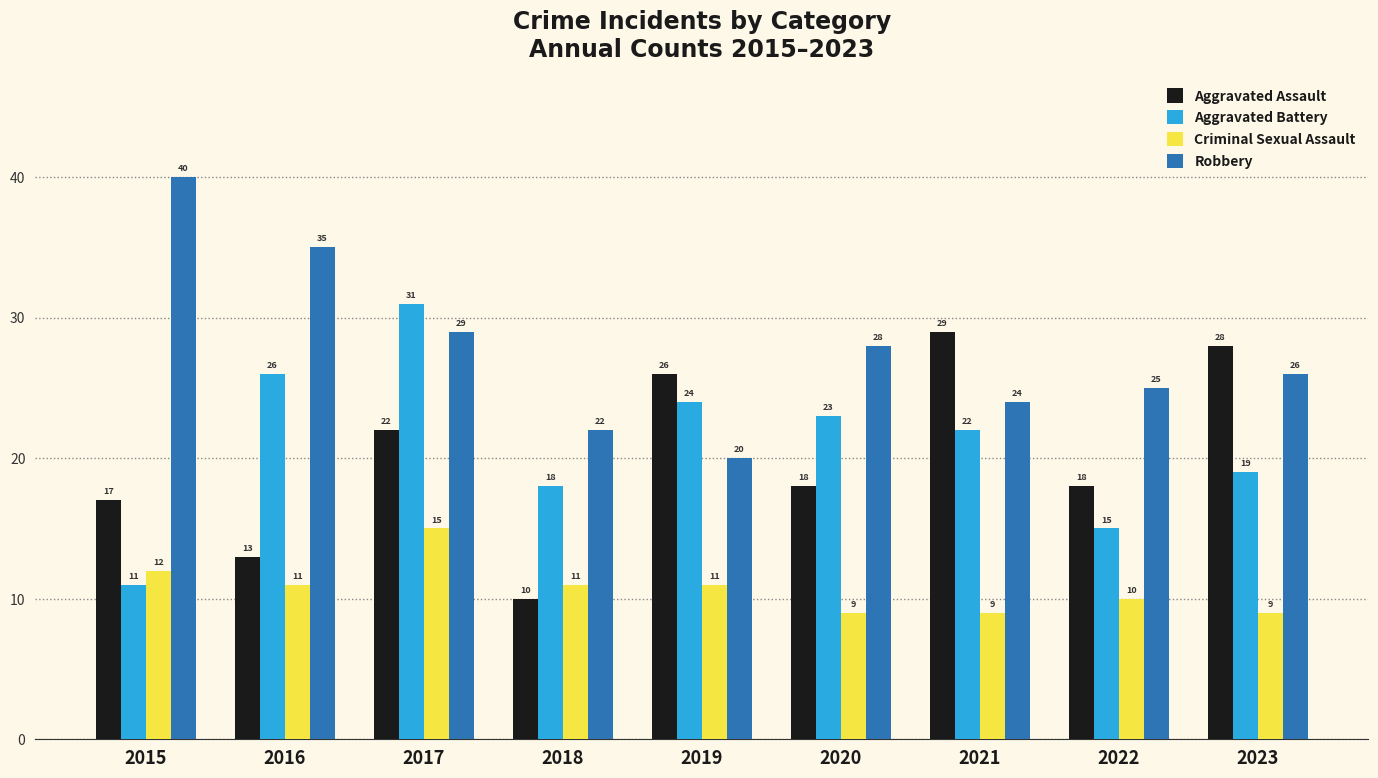

Is it true that Aggravated Battery equals 26 at 2022?

False